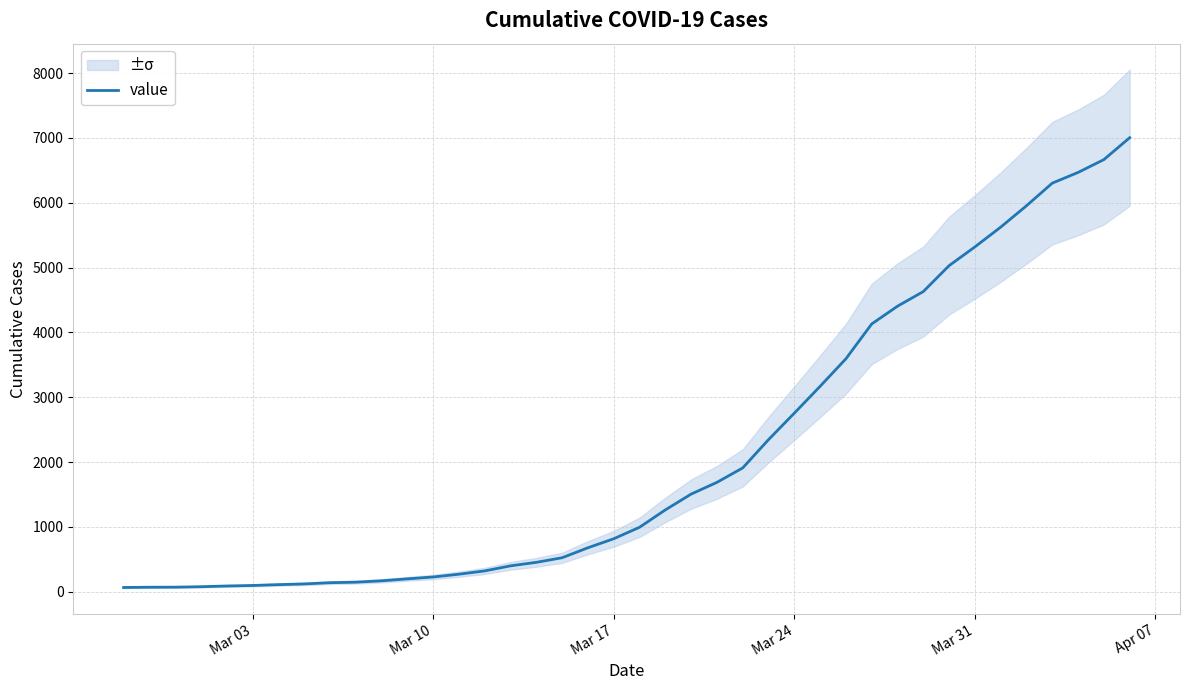

True or false: the data shows 2754 at Mar 24.

True